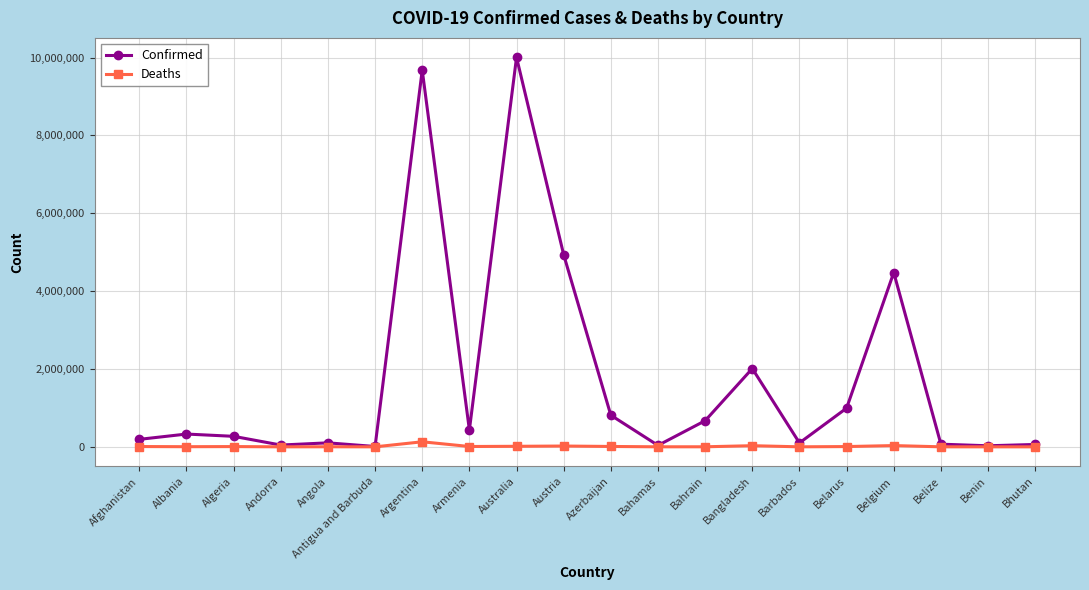

Which series has the widest spread of values?

Confirmed